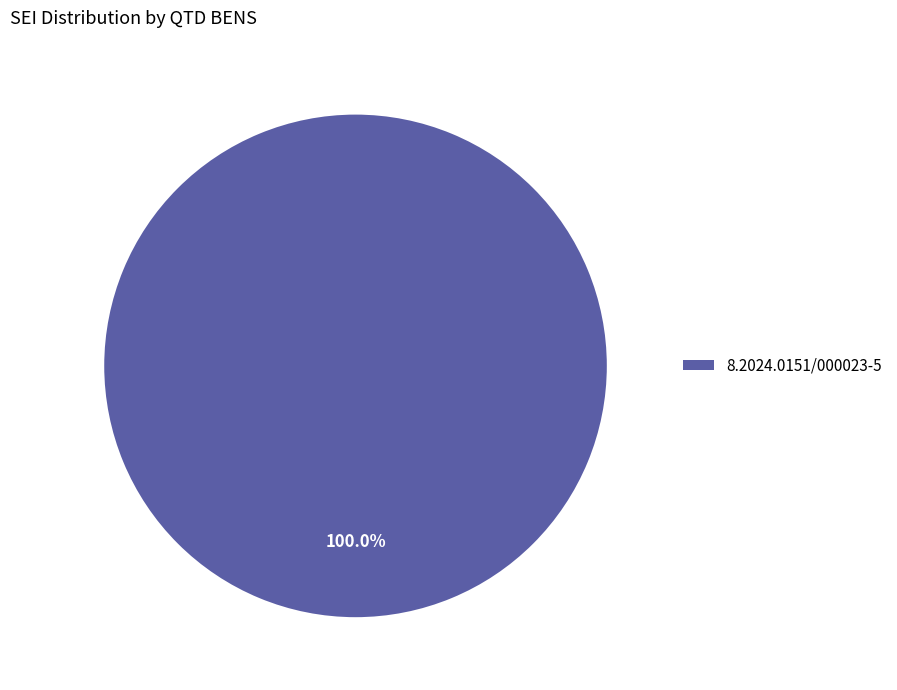

How many slices are in this pie chart?

1